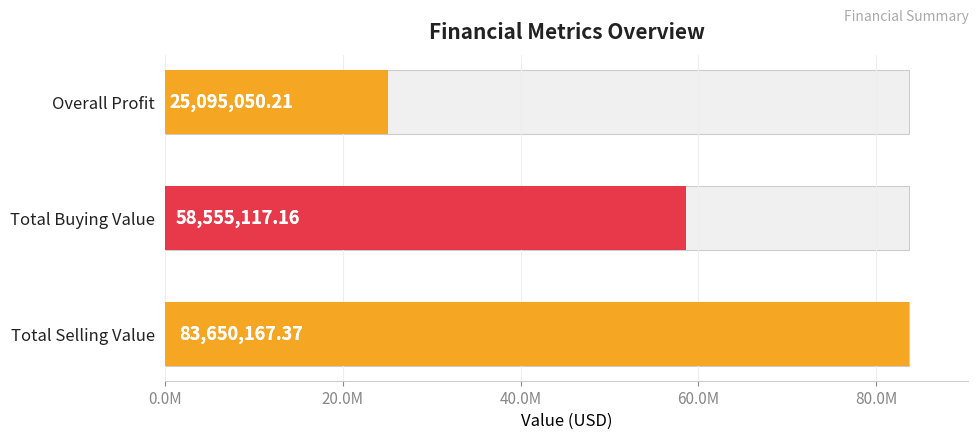

Which series has the widest spread of values?

Value